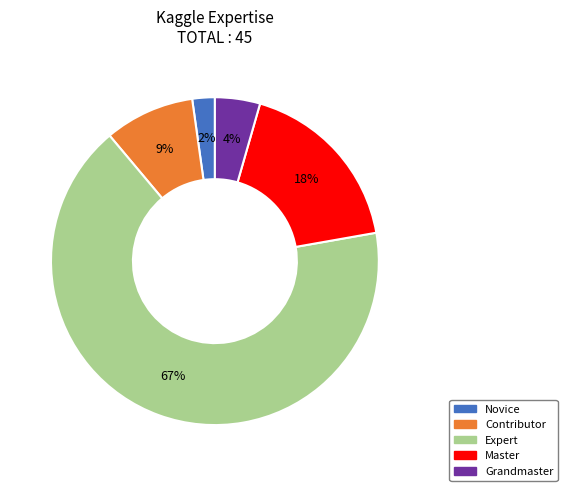

Do Novice and Expert together represent more than half of the pie?

Yes